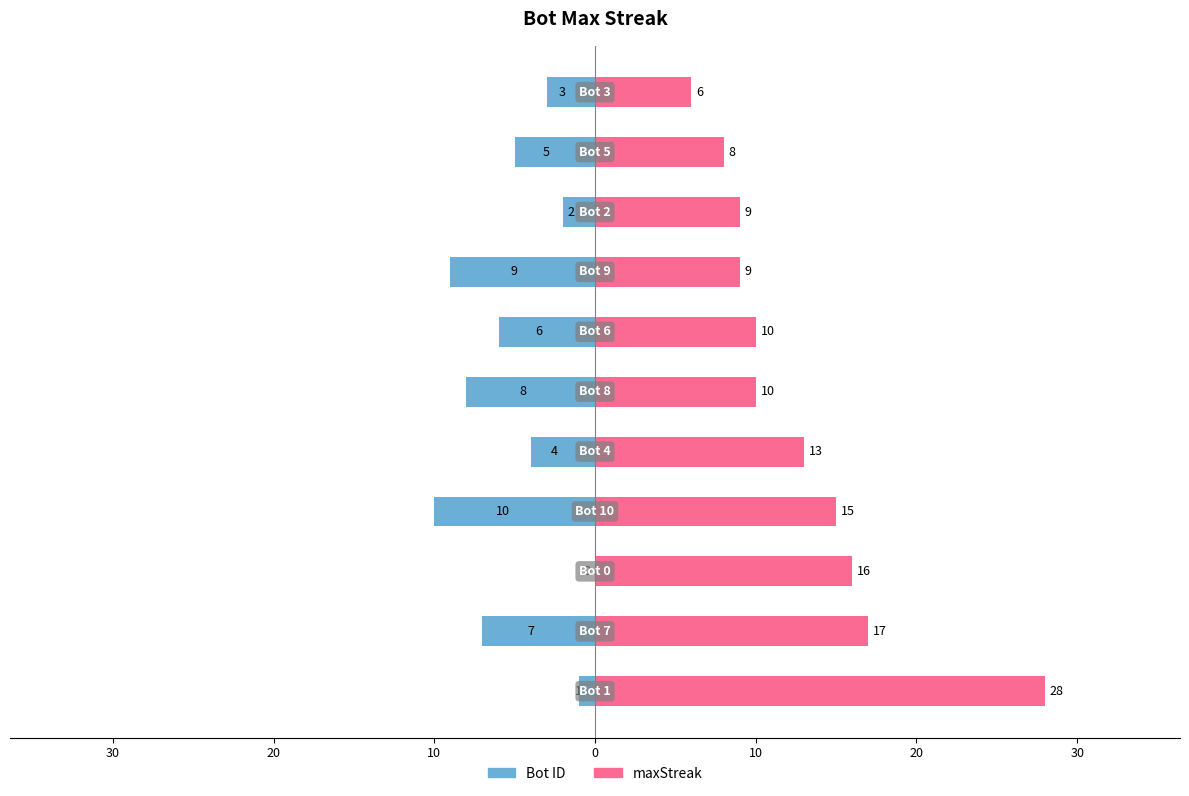

How many data points in maxStreak are above 10?

5